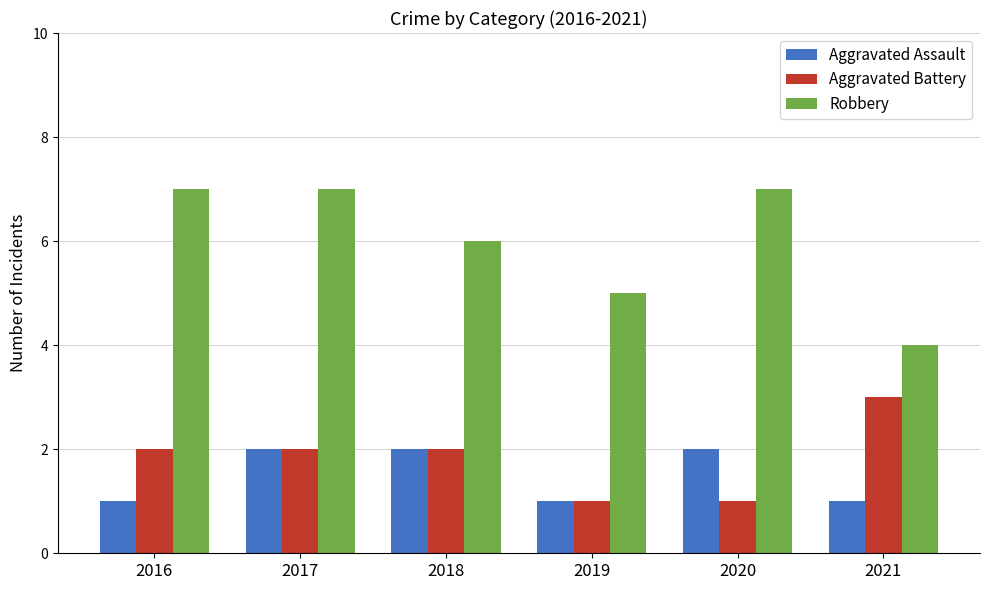

Reading left to right, transcribe all the data shown in this chart.

Aggravated Assault: 2016=1	2017=2	2018=2	2019=1	2020=2	2021=1
Aggravated Battery: 2016=2	2017=2	2018=2	2019=1	2020=1	2021=3
Robbery: 2016=7	2017=7	2018=6	2019=5	2020=7	2021=4